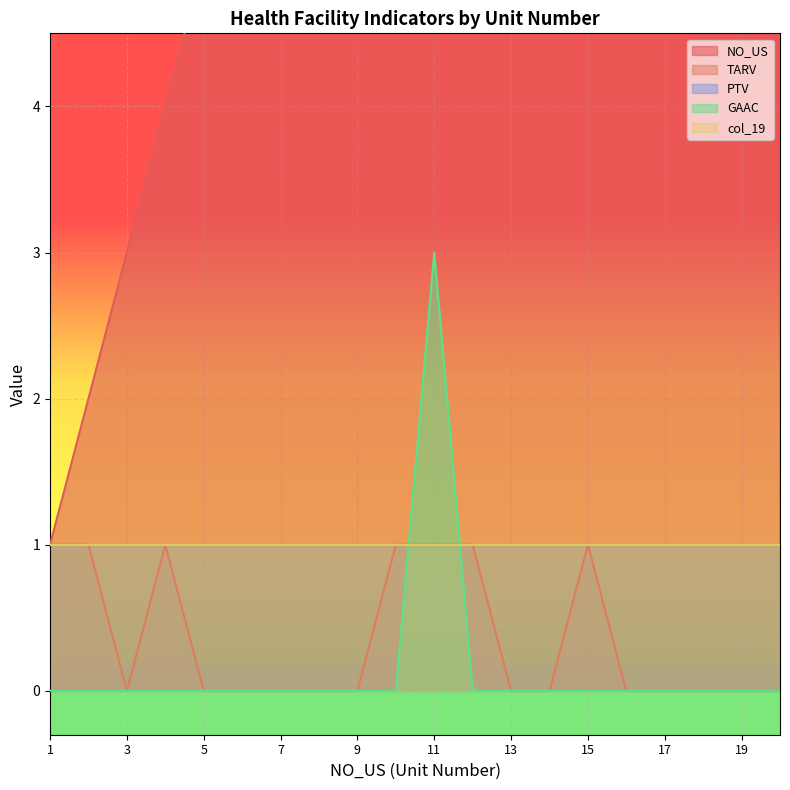

What is the difference between the maximum and second lowest values in the TARV series?

1